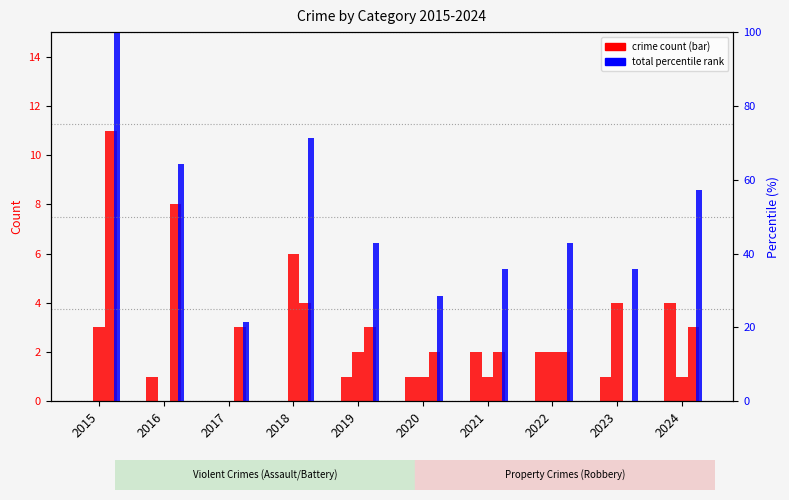

What is the value of the Aggravated Assault bar at the 10th from the left?

4.0